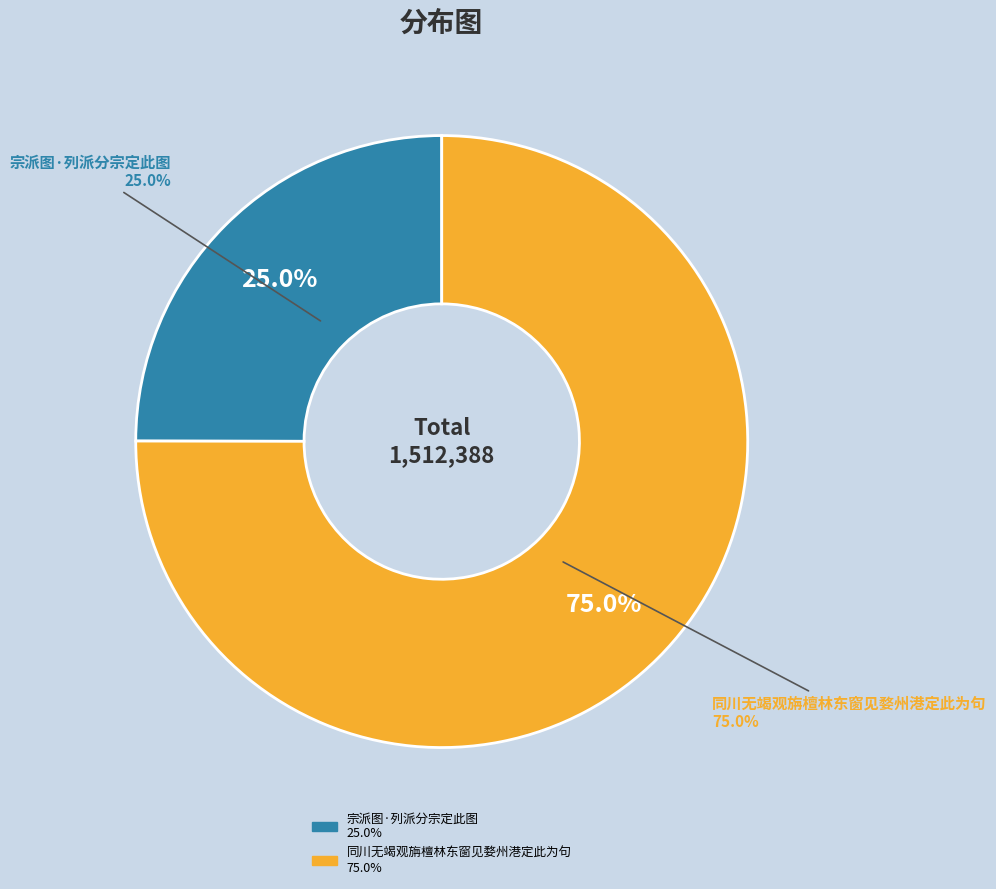

To the nearest percent, what portion does 宗派图·列派分宗定此图 represent?

25%